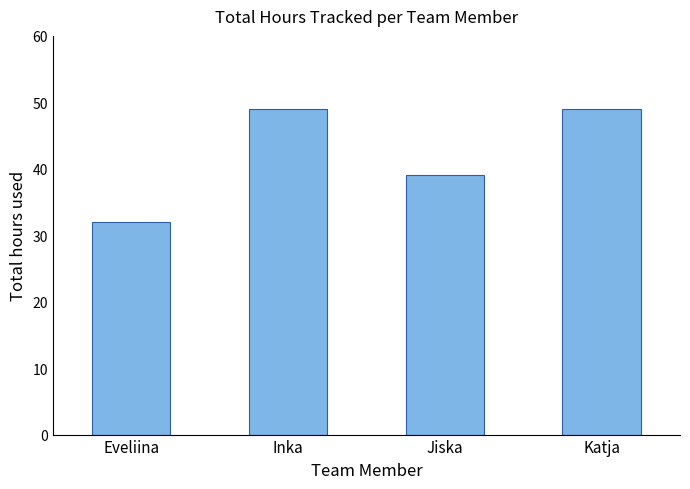

True or false: the data shows 32 at Eveliina.

True